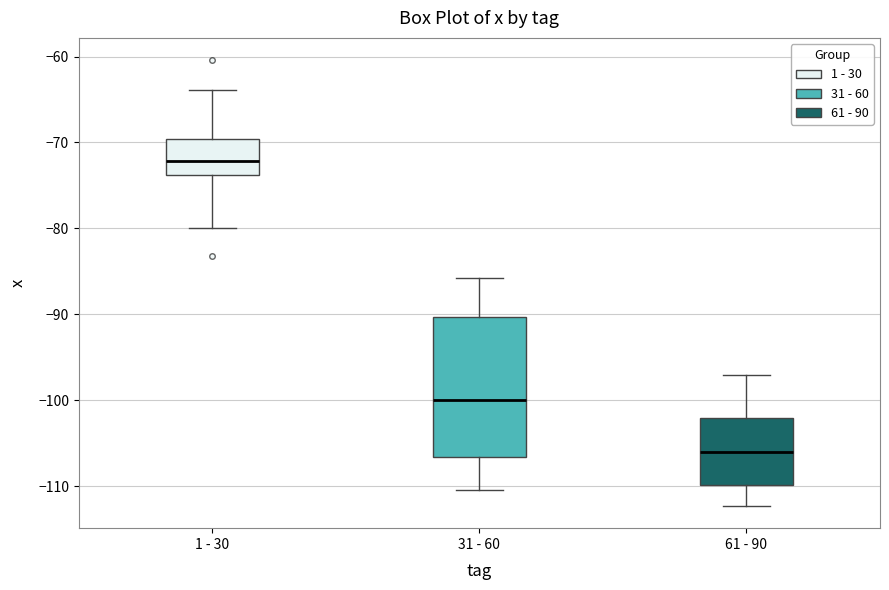

Where is the lower edge of the box for 1 - 30 on the y-axis? The values are not printed on the chart, so give them approximately, as read against the axis.

-74